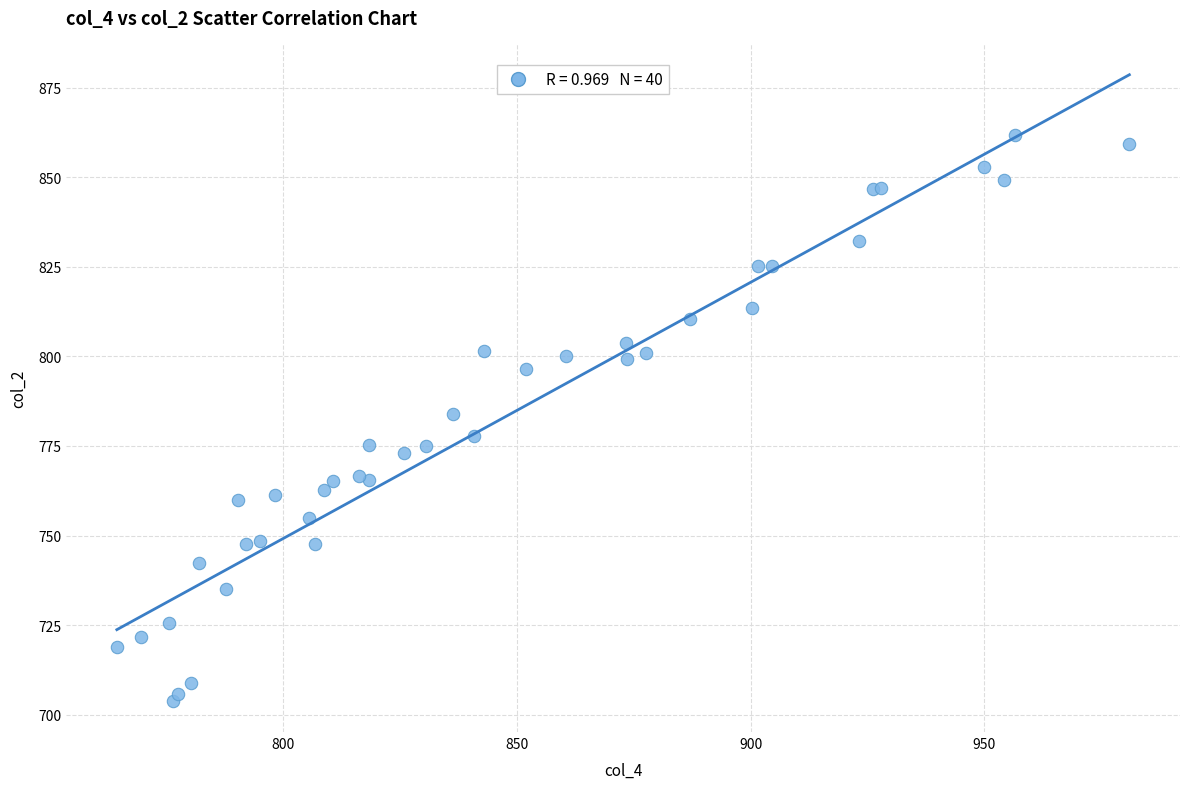

What Y value in the scatter plot is closest to 782?

784.0